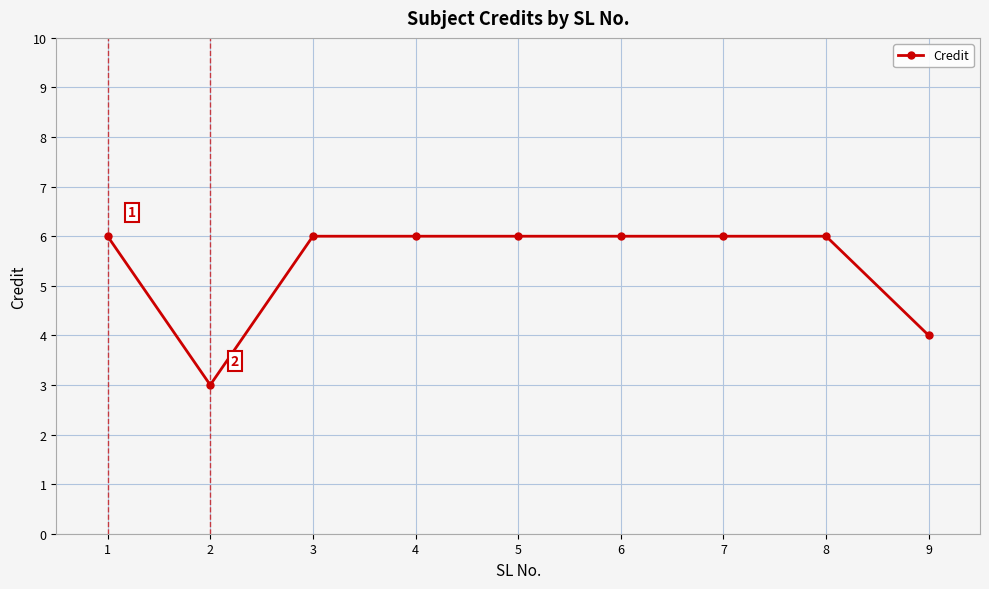

What is the maximum value shown in the chart?

6